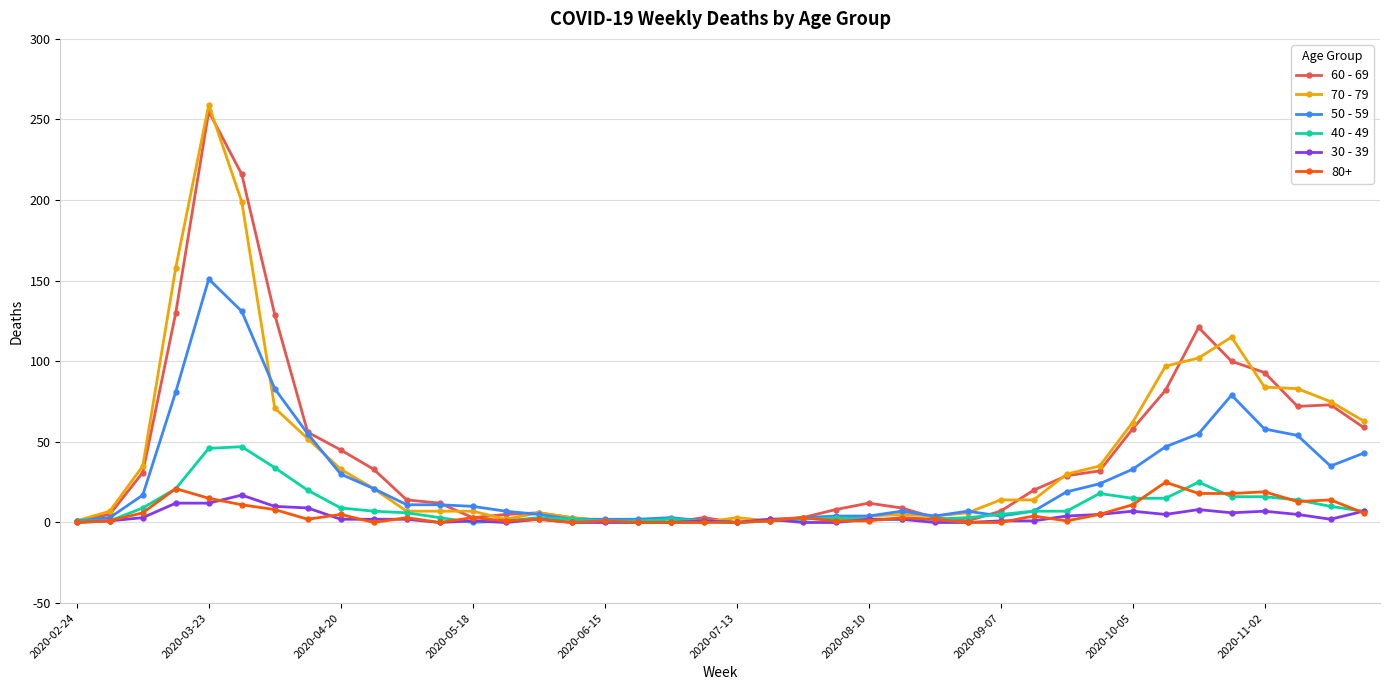

Which series ends up on top after the final intersection of 40 - 49 and 70 - 79?

70 - 79